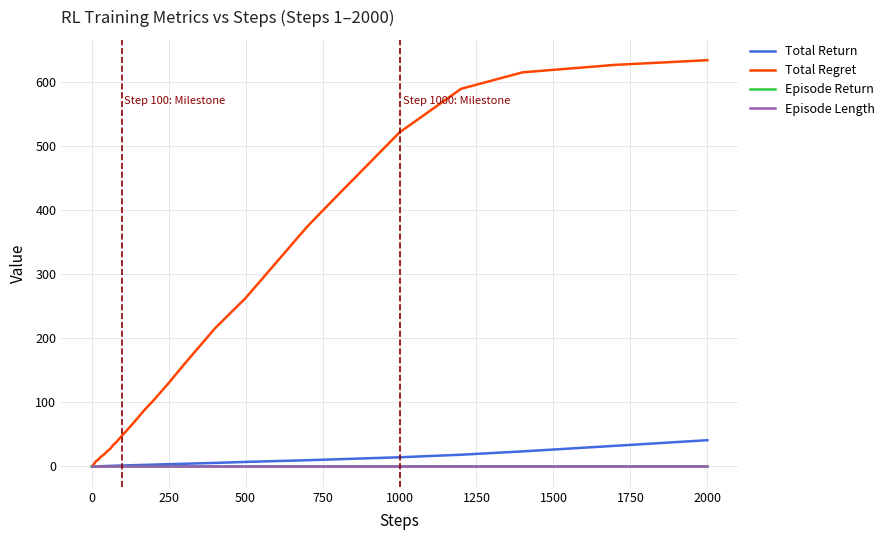

What is the average value of the Episode Length series?

1.0